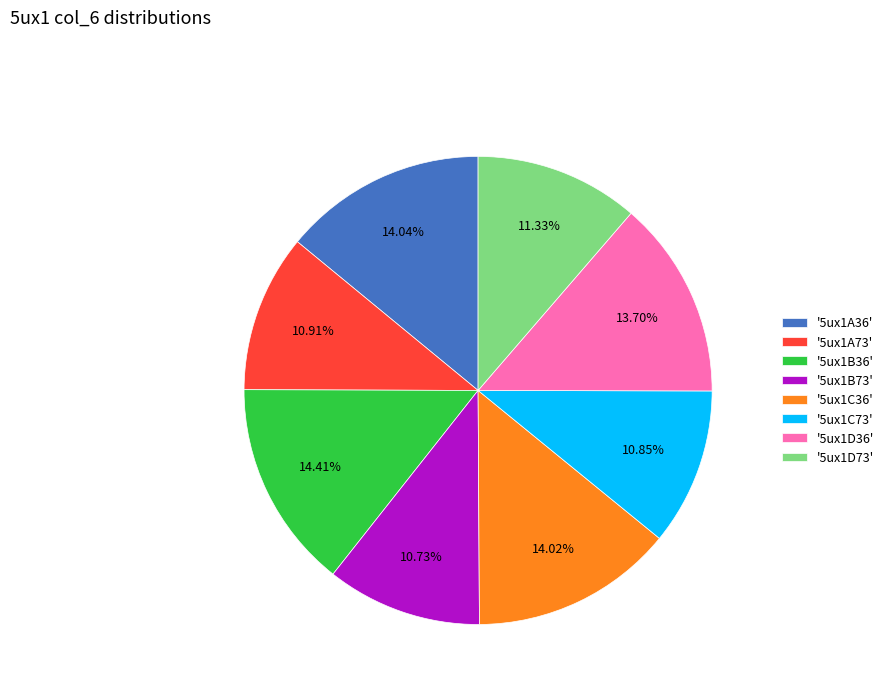

Approximately how many times larger is the value at '5ux1A36' compared to '5ux1B36'?

1.0